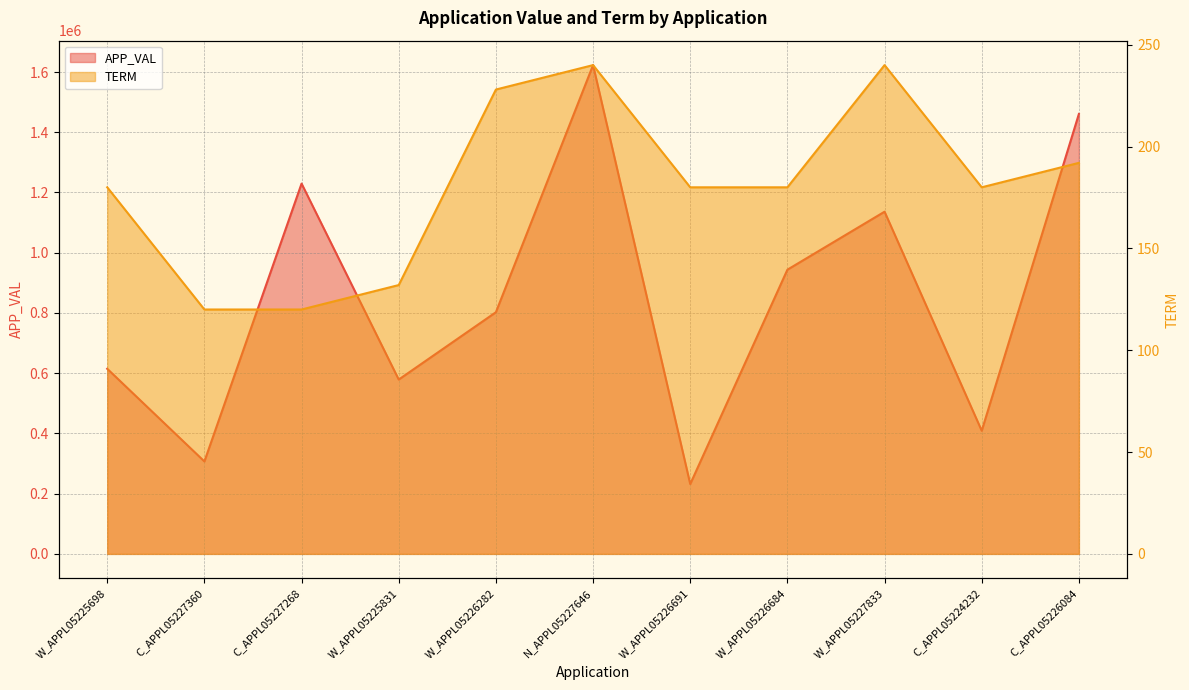

How many values in the TERM series exceed 180?

4